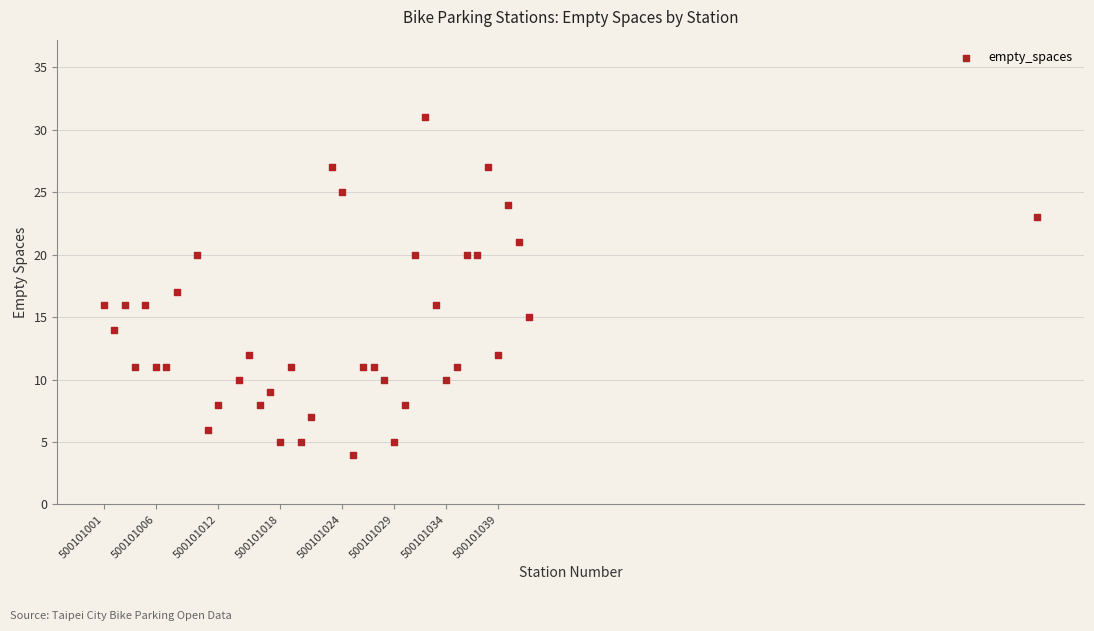

What is the range of Y values (max minus min)?

27